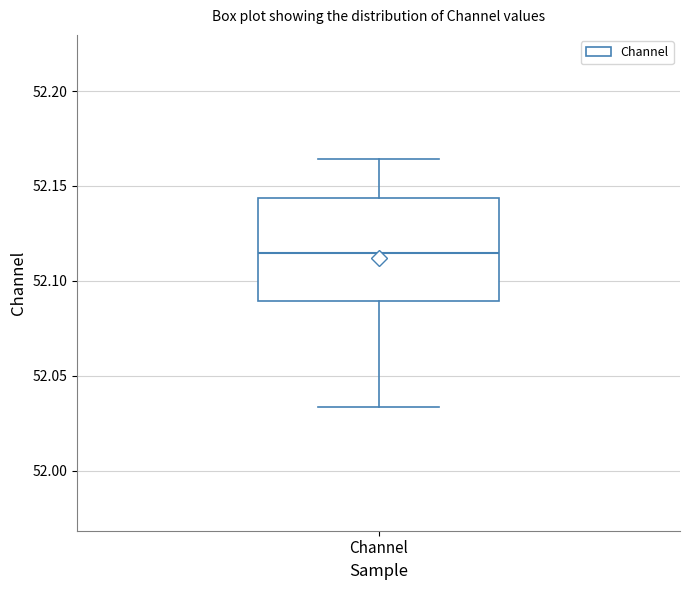

Transcribe this box plot: give where the median line is, the range the box spans, and where the two whiskers end, as read against the y-axis. The values are not printed on the chart, so give them approximately, as read against the axis.

median 52.115, box 52.090 to 52.145, whiskers 52.035 to 52.165